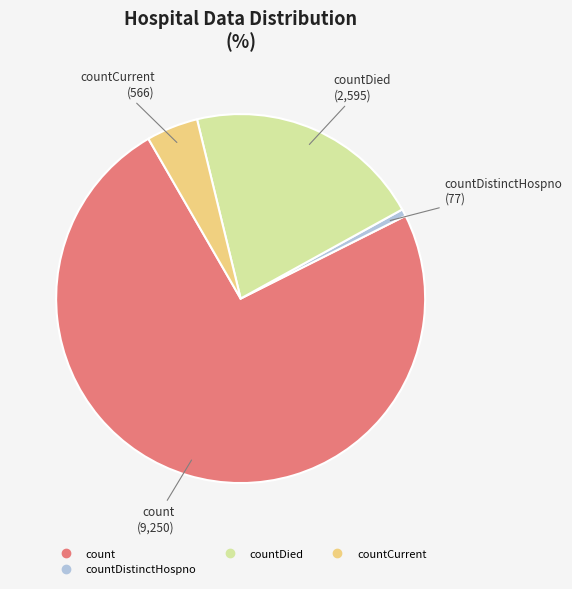

Is there any slice that represents more than half of the pie?

Yes